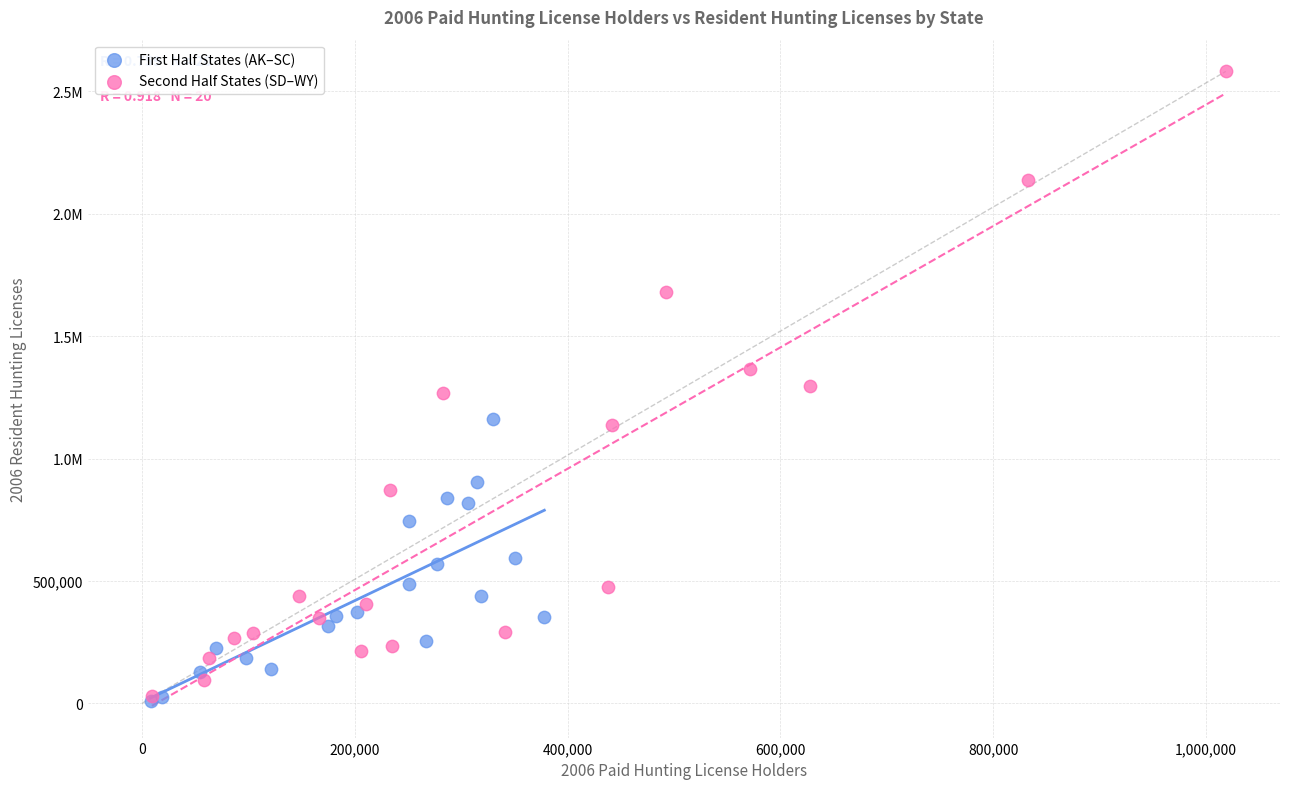

What are all the series names shown in the legend?

First Half States (AK–SC), Second Half States (SD–WY)